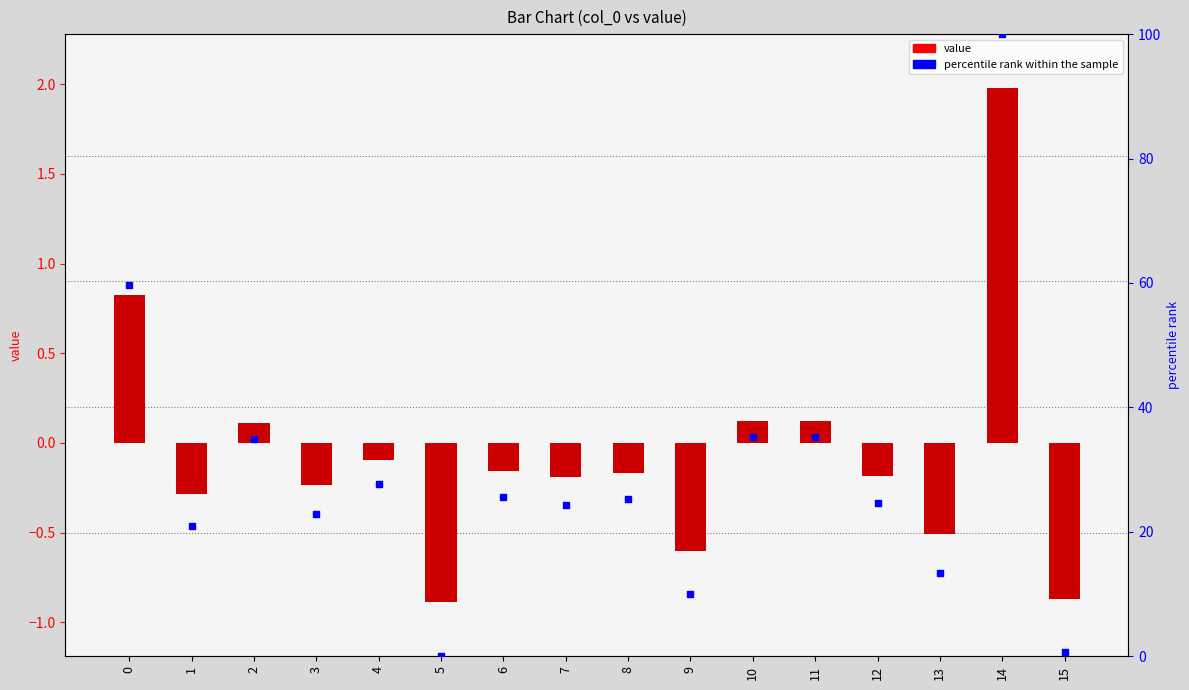

Which series has the largest Y range (max minus min)?

percentile rank within the sample